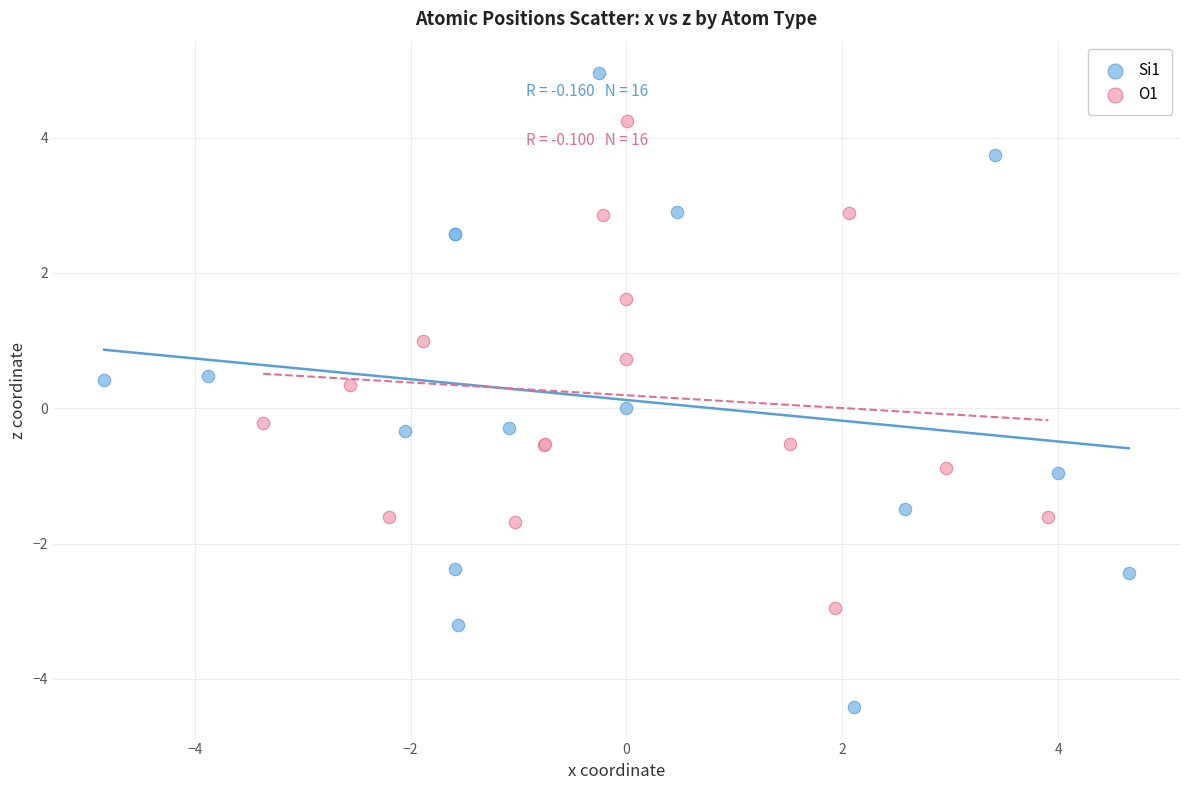

Which series reaches the minimum Y coordinate?

Si1